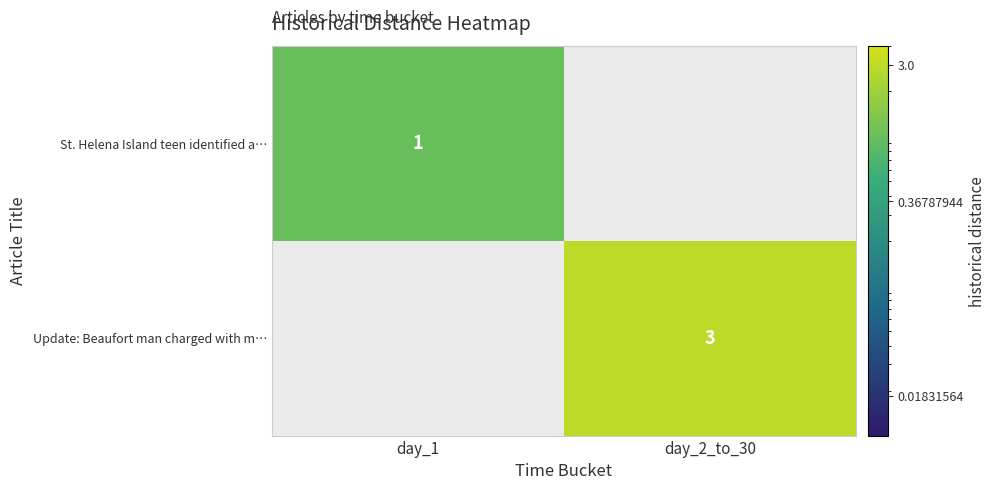

Which series has the largest total across all categories?

Update: Beaufort man charged with m…